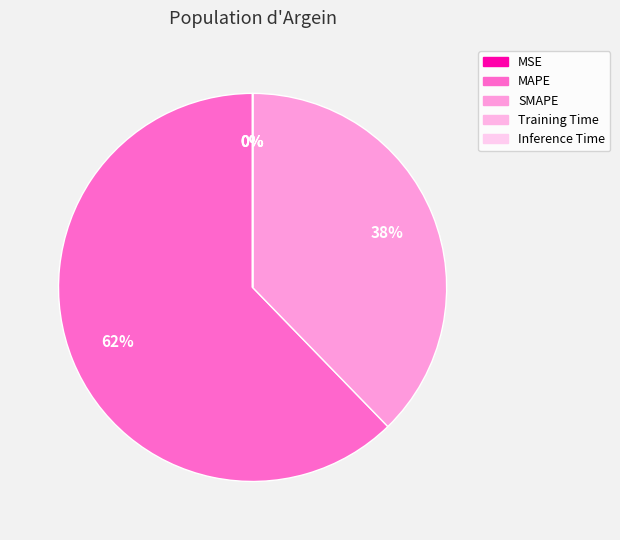

How many slices are in this pie chart?

5